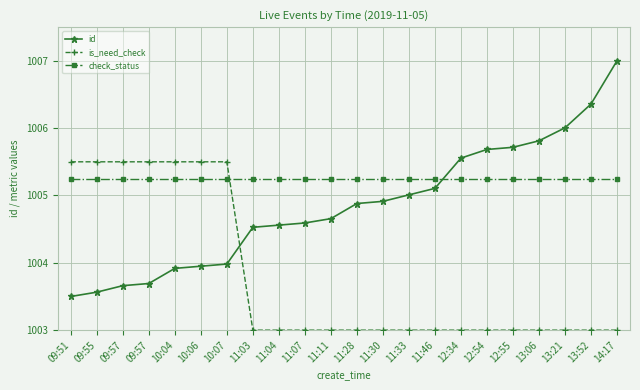

Which series changed the most between 11:46 and 12:34?

id